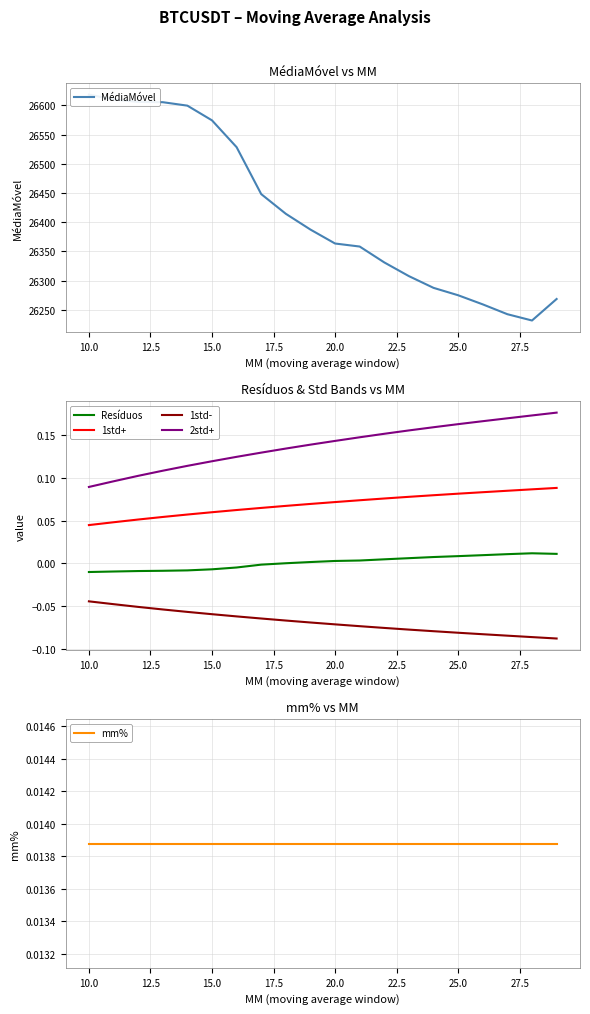

True or false: 2std+ and Resíduos cross at least once.

False